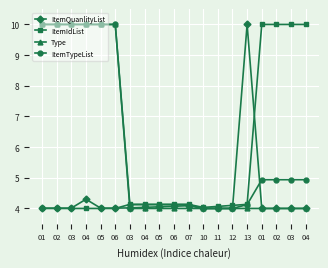

Count the number of categories in the chart.

19